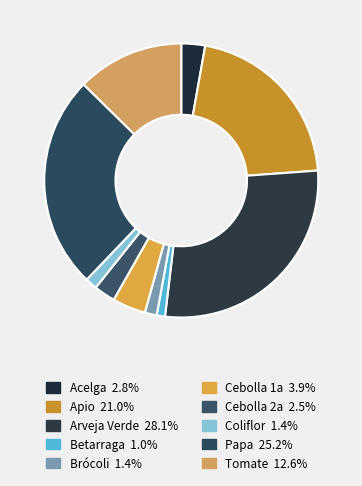

Is it true that Tomate is 5% of the pie?

False